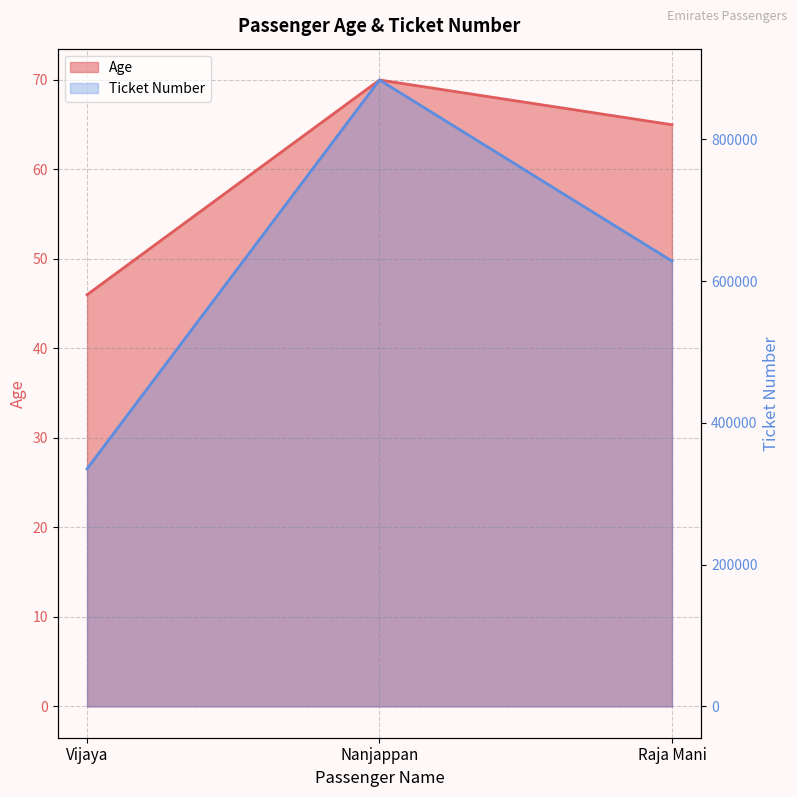

The Age series shows 70 at Nanjappan. True or false?

True